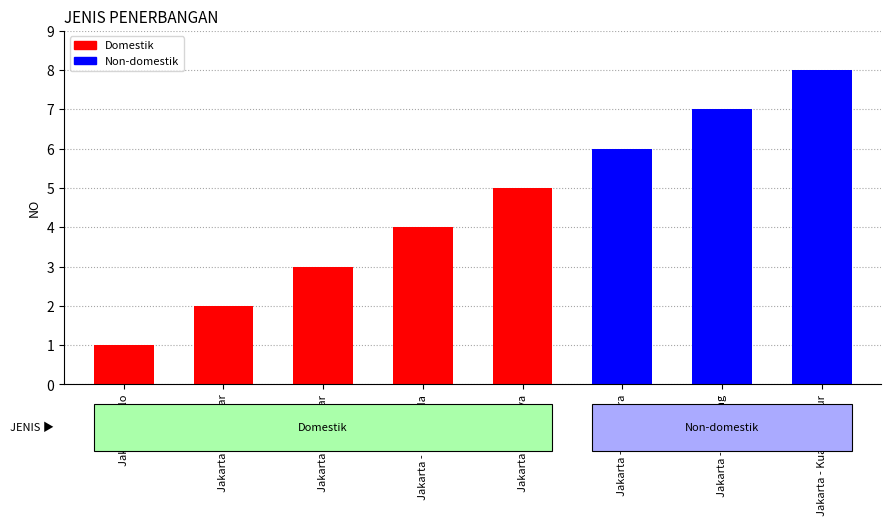

Between Jakarta - Samarinda and Jakarta - Singapura, which is larger?

Jakarta - Samarinda